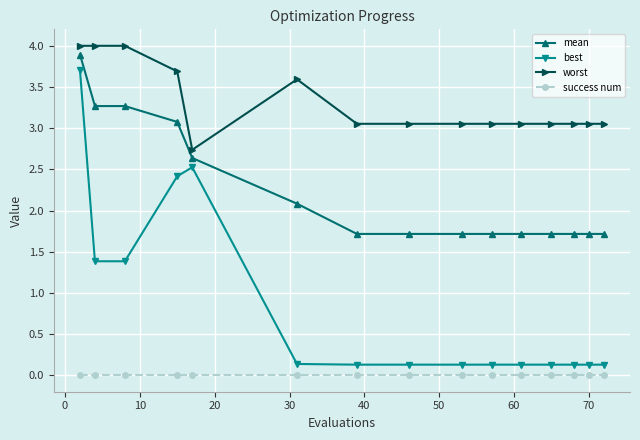

What is the value of the mean point at the 7th from the left?

1.7